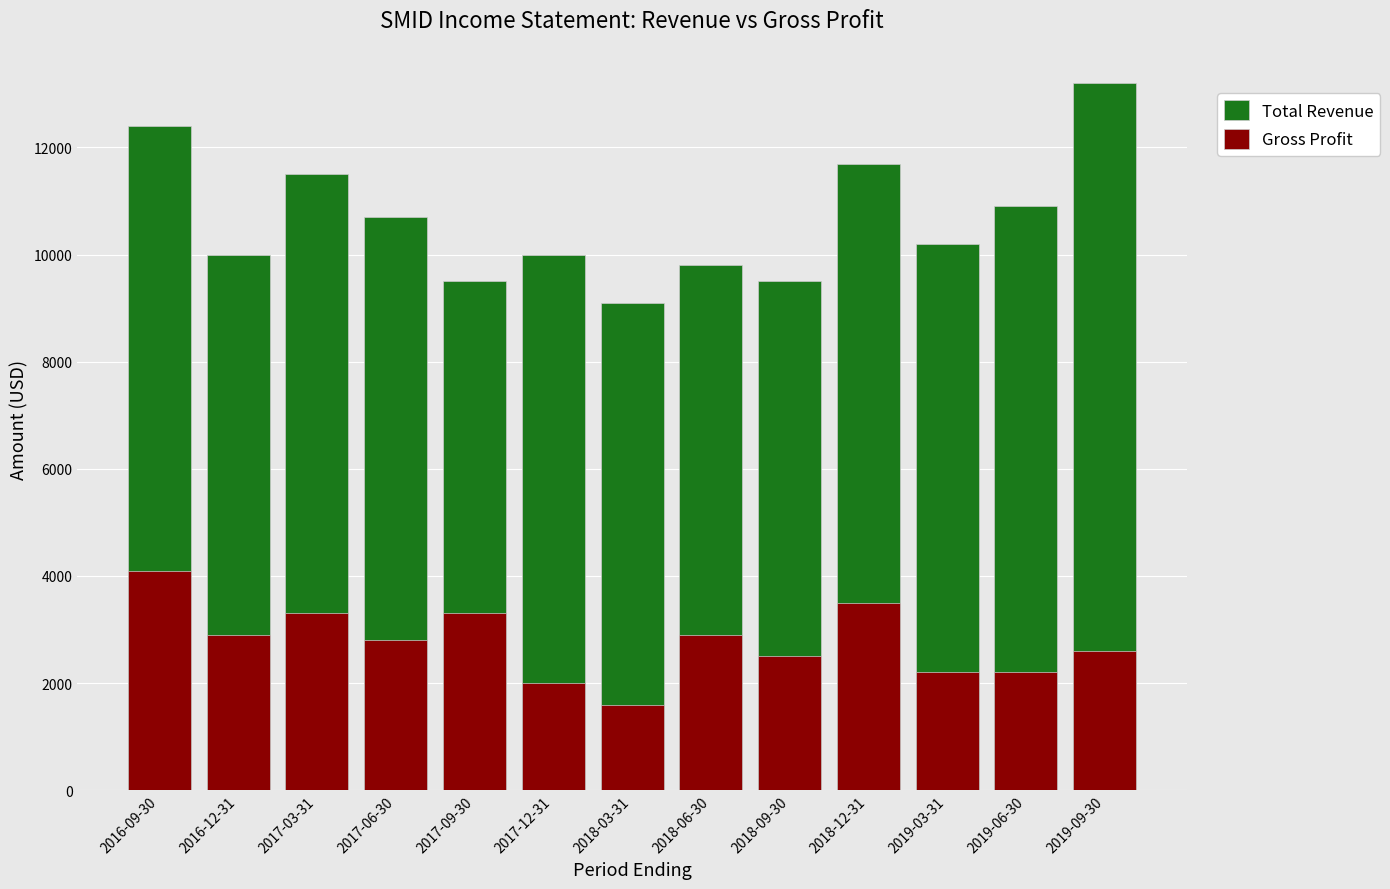

The Gross Profit series shows 3359 at 2018-09-30. True or false?

False